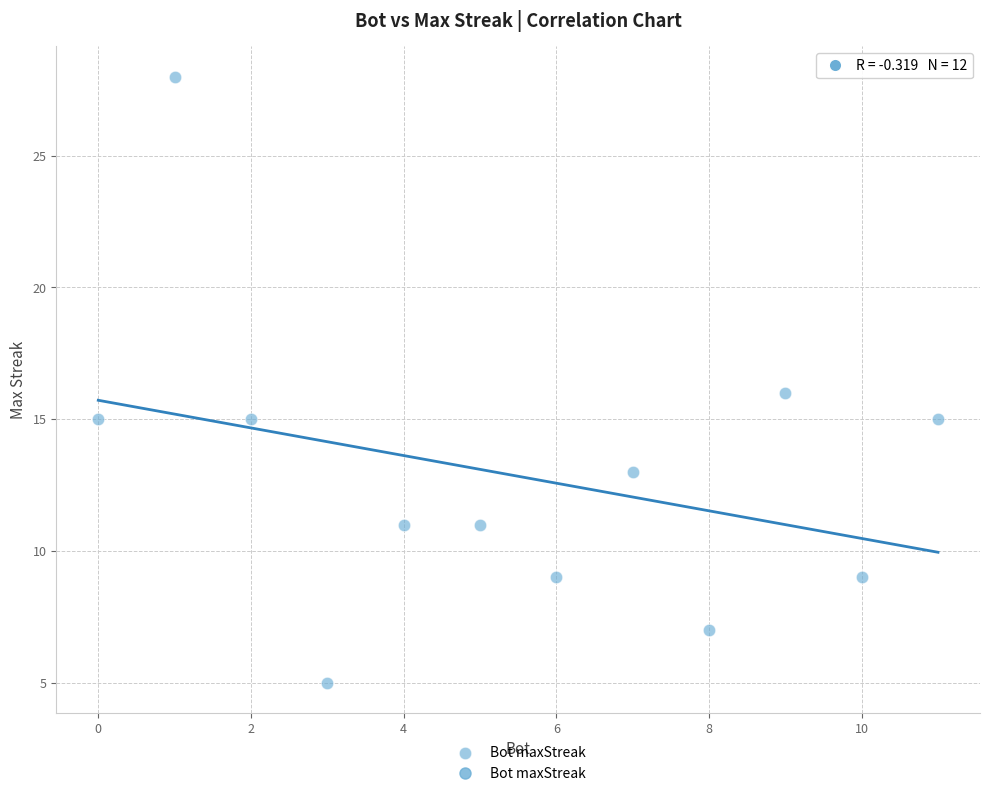

What is the range of X values (max minus min)?

11